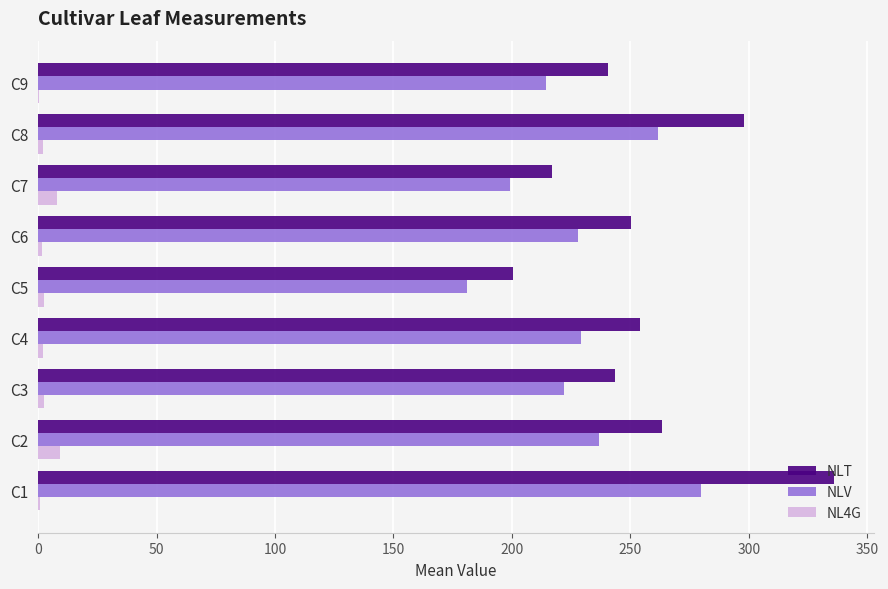

How many series are shown in this chart?

3